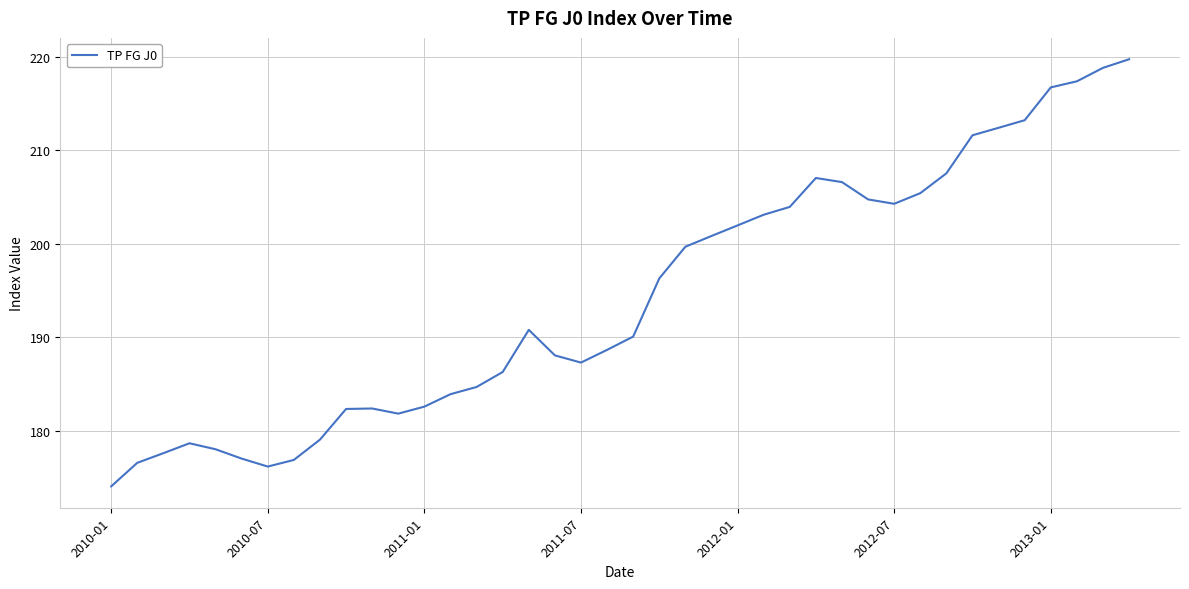

What is the smallest value displayed?

174.1